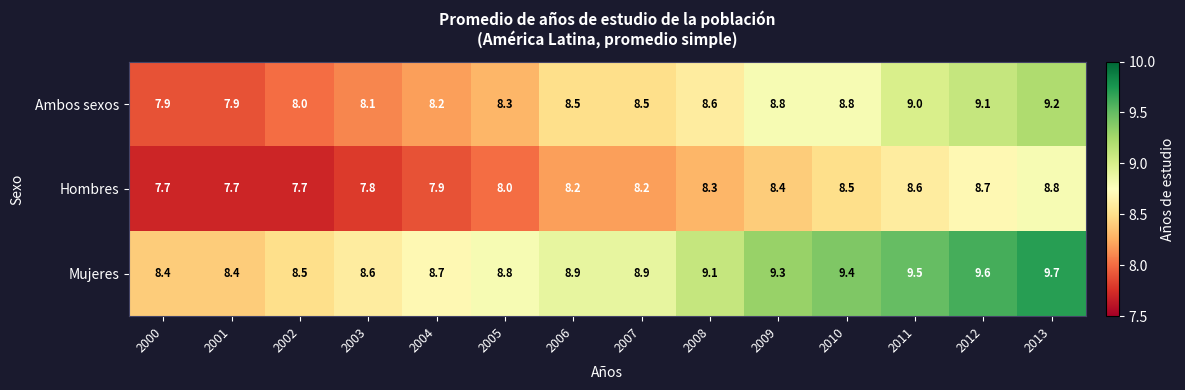

At how many categories does at least one series exceed 8?

14